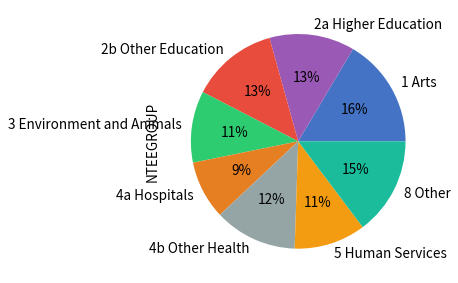

The 3 Environment and Animals slice represents 1% of the pie. True or false?

False